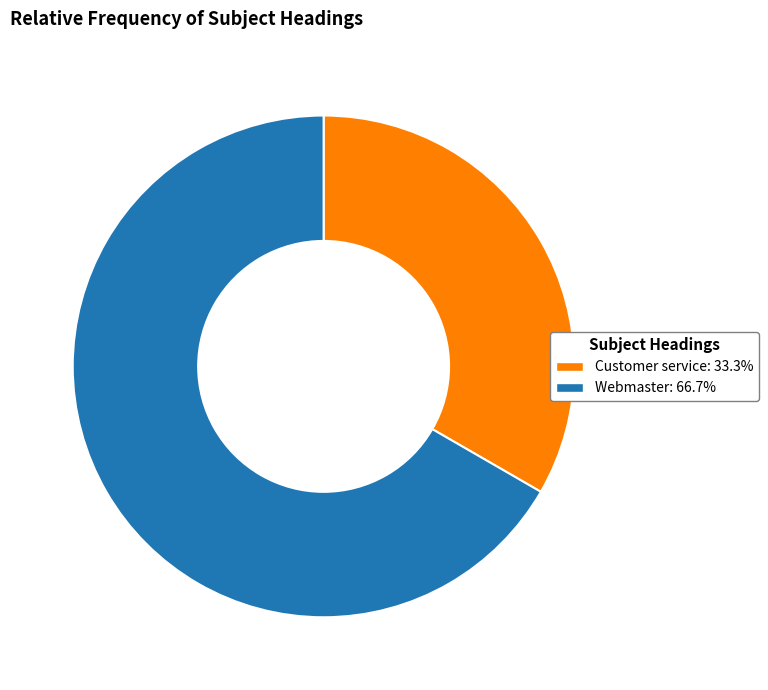

Rank the categories by value from highest to lowest.

Webmaster, Customer service